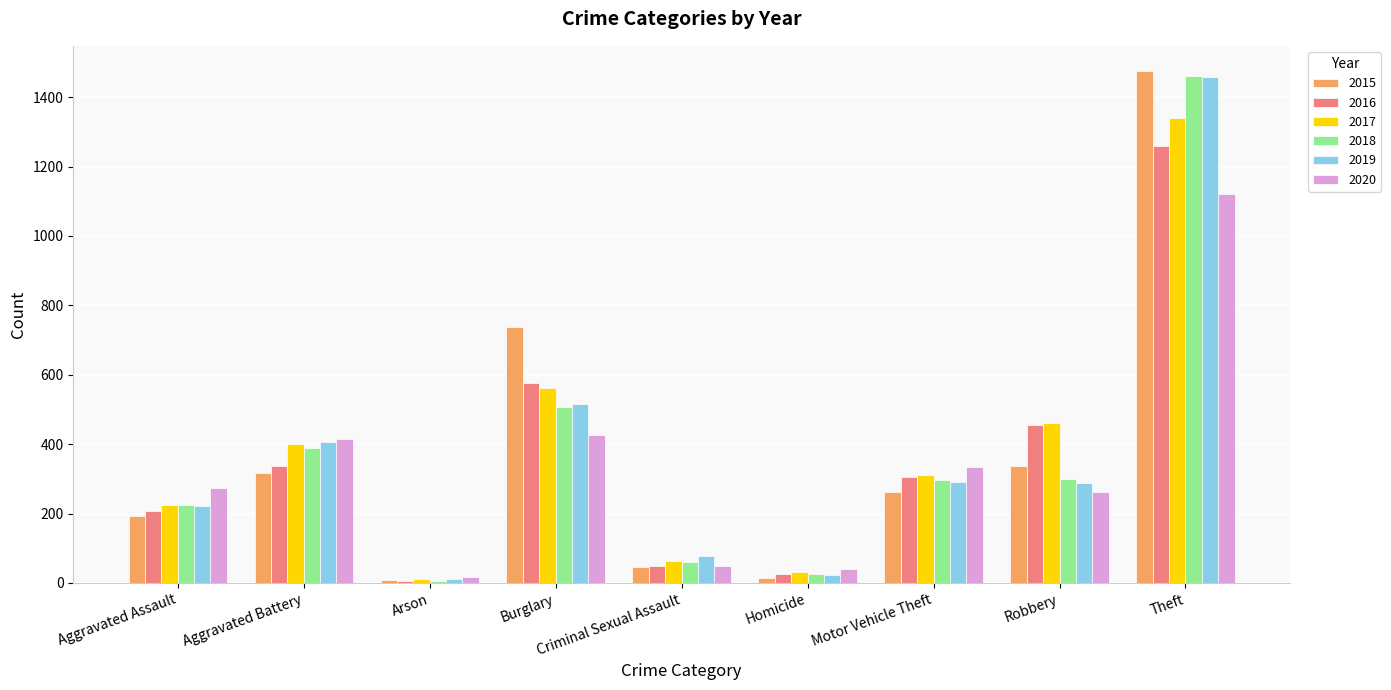

The value of 2019 at Motor Vehicle Theft is 487. True or false?

False